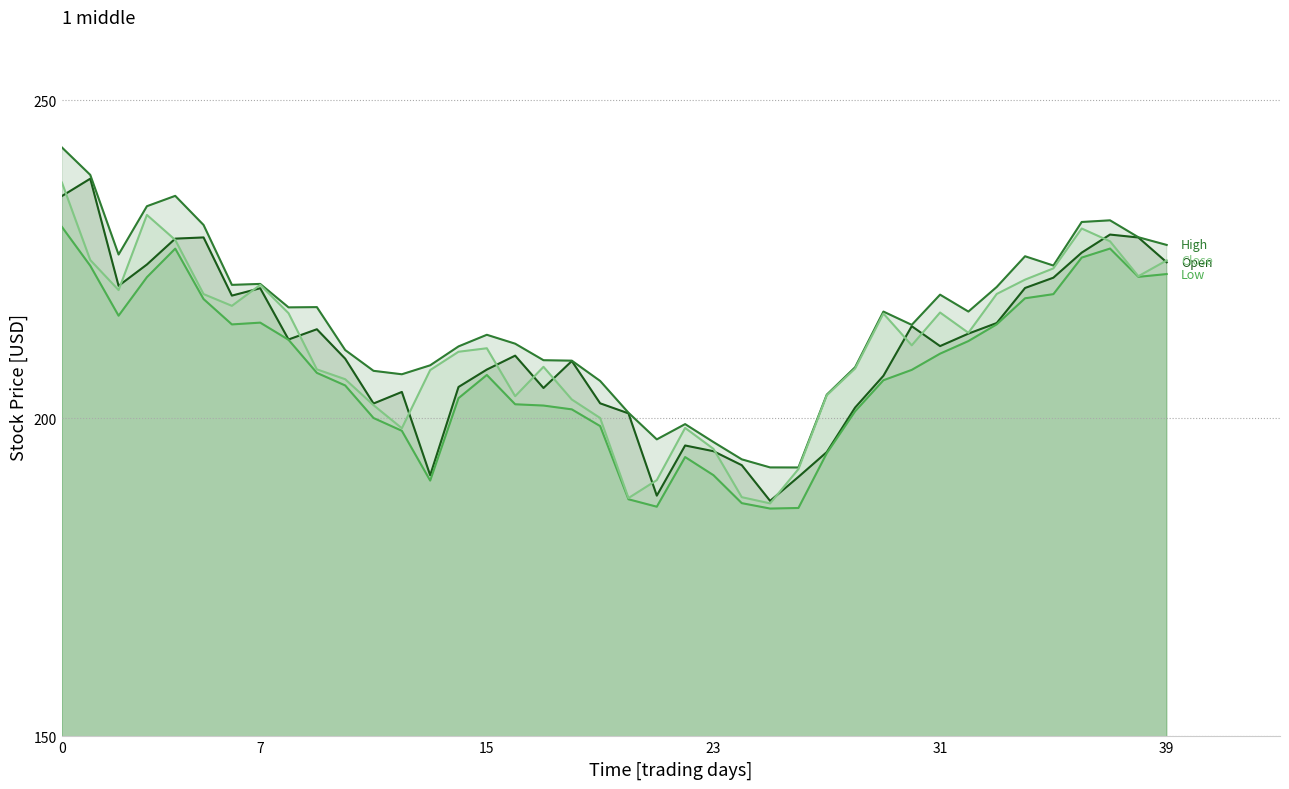

True or false: High and Close intersect in this chart.

False